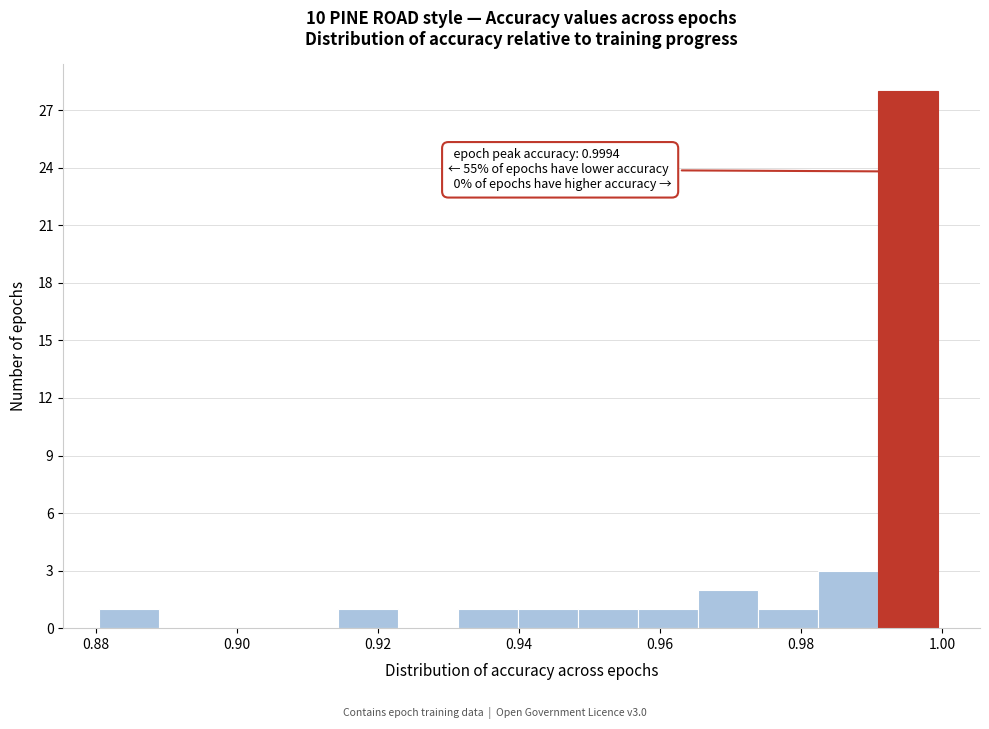

Over which range of the x-axis is the bar tallest?

0.990 to 1.000